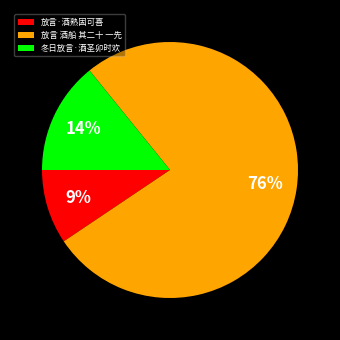

How many segments does this pie chart have?

3